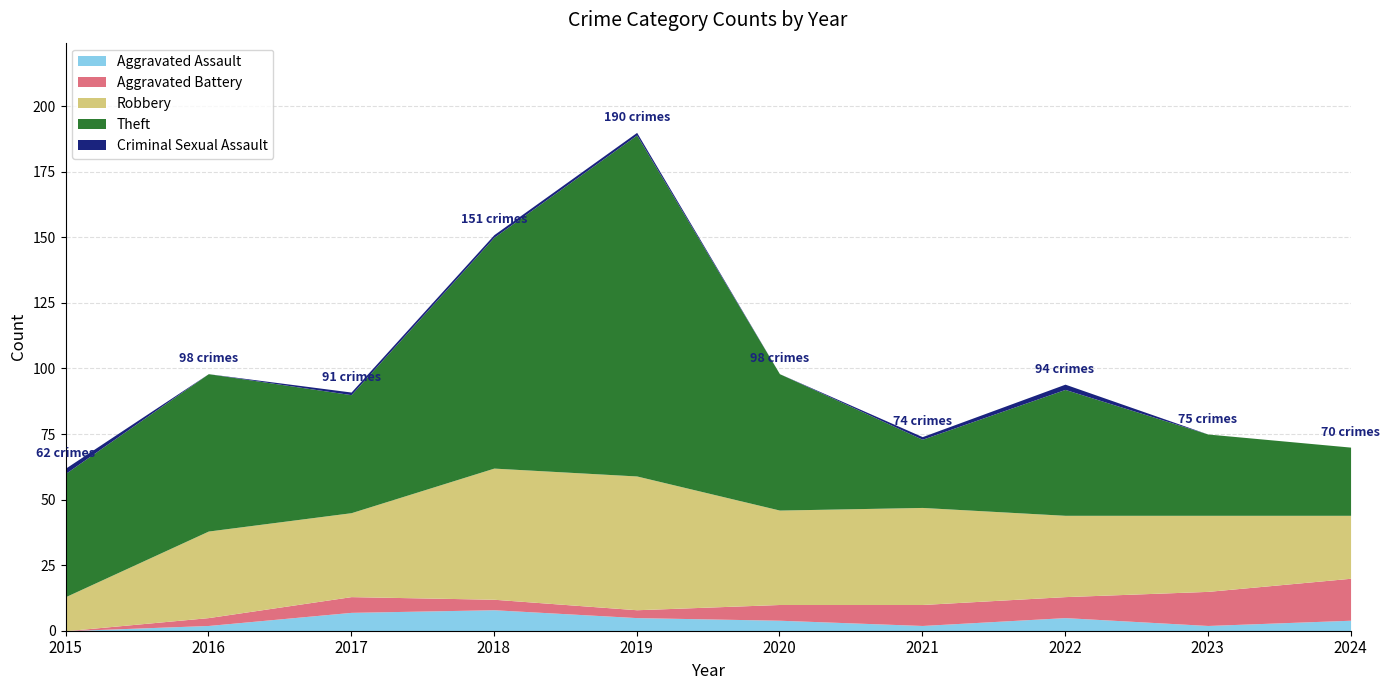

What is the value of the Aggravated Battery point at the 6th from the left?

6